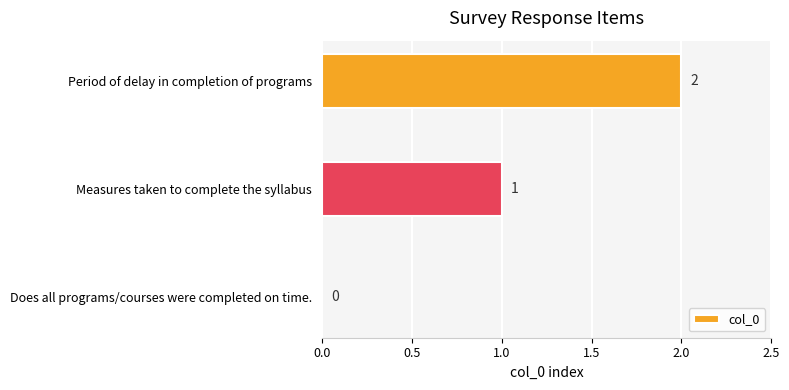

Which has a higher value, Measures taken to complete the syllabus or Period of delay in completion of programs?

Period of delay in completion of programs